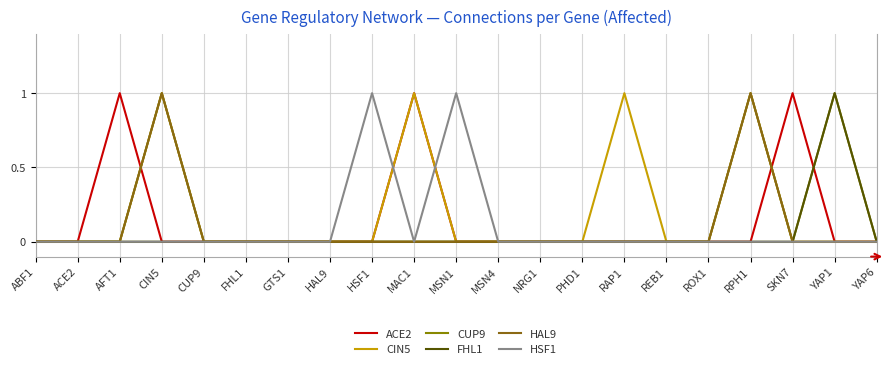

Which series changed the most between ACE2 and HAL9?

ACE2